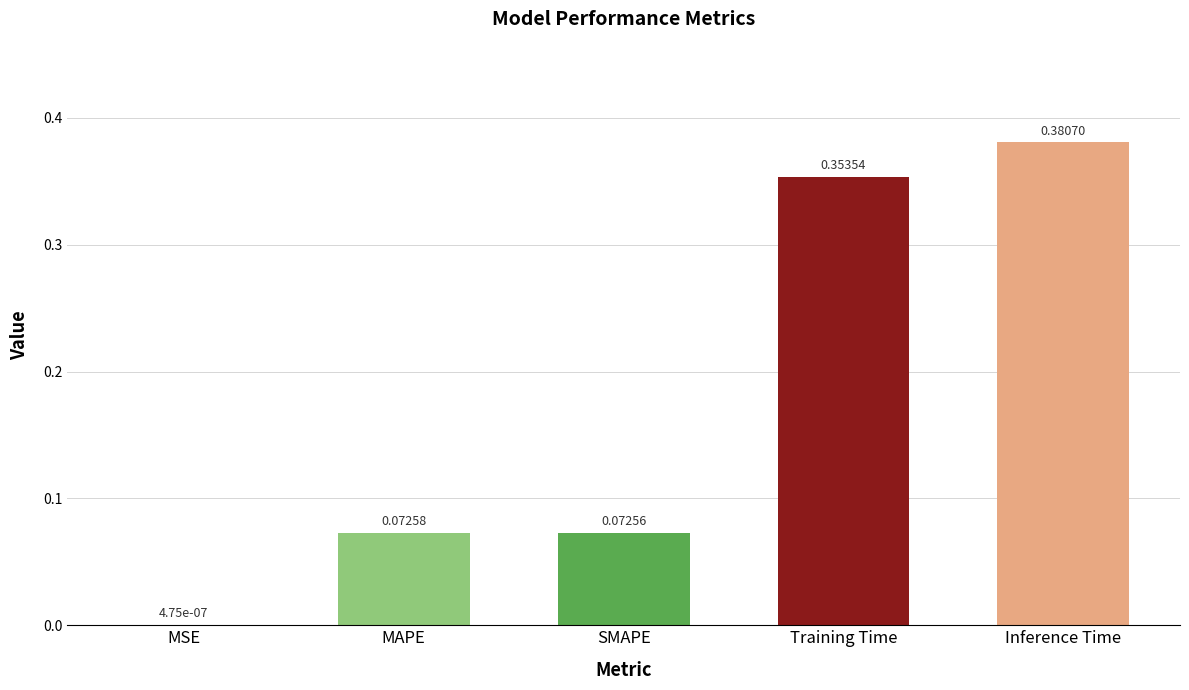

At which label is the value closest to 0?

MSE